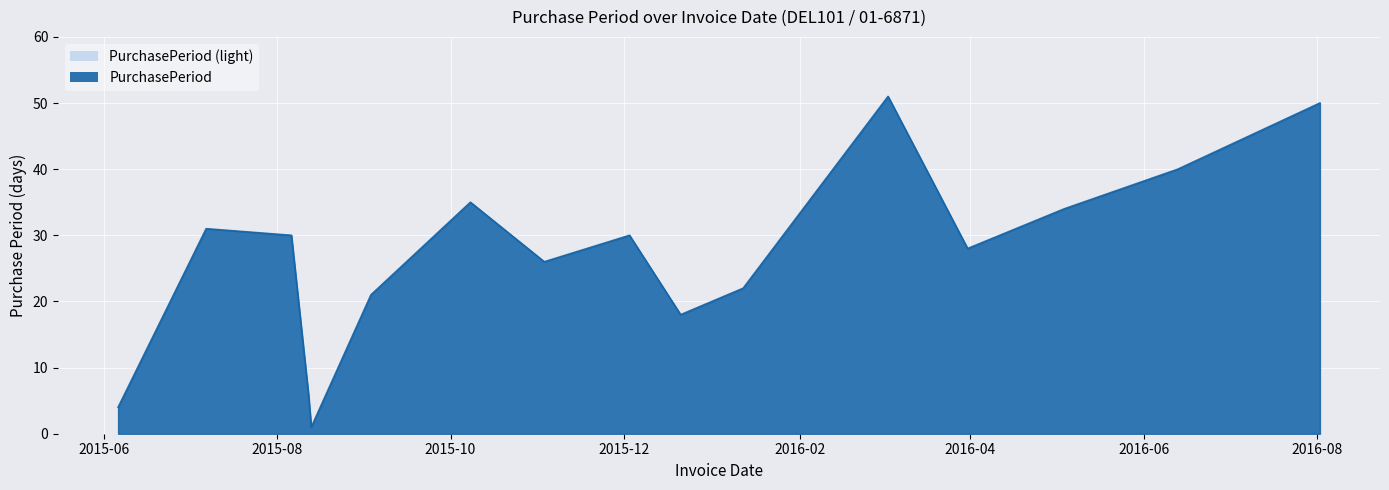

What is the value of the 15th point from the left?

40